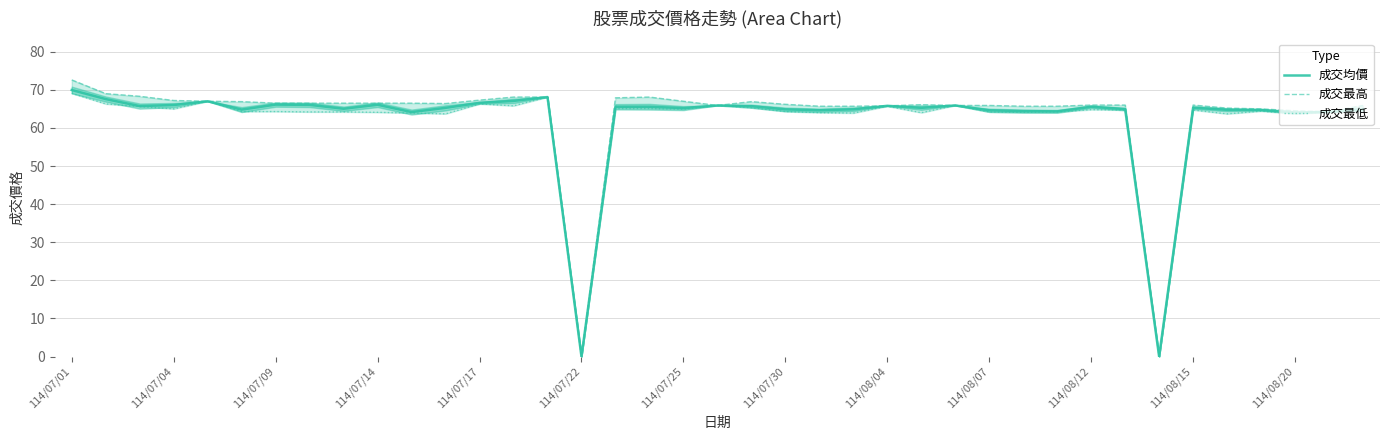

What is the value of the 成交最低 point at the 30th from the left?

64.2